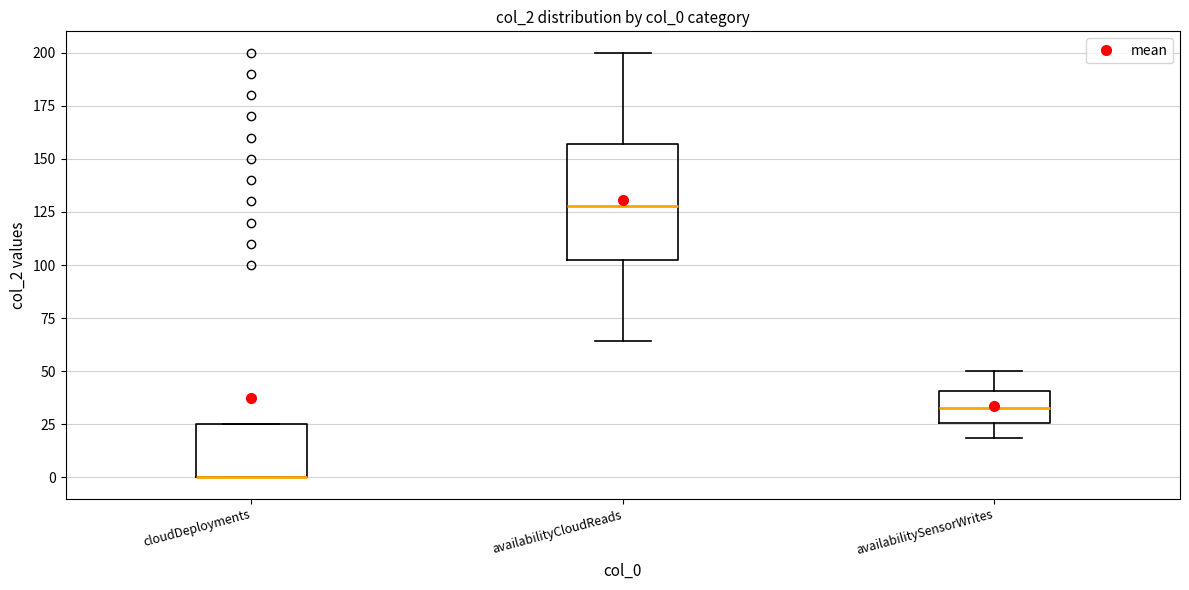

Reading left to right, transcribe this box plot: for each box, give where its median line is, the range the box spans, and where its two whiskers end, as read against the y-axis. The values are not printed on the chart, so give them approximately, as read against the axis.

cloudDeployments: median 0 (drawn on the box's lower edge), box 0 to 25, whiskers 0 to 25
availabilityCloudReads: median 130, box 105 to 155, whiskers 65 to 200
availabilitySensorWrites: median 35, box 25 to 40, whiskers 20 to 50